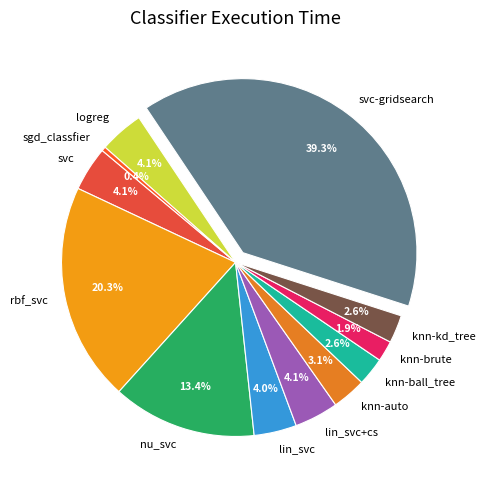

To the nearest percent, what is the difference between the knn-ball_tree and lin_svc slice percentages?

1%